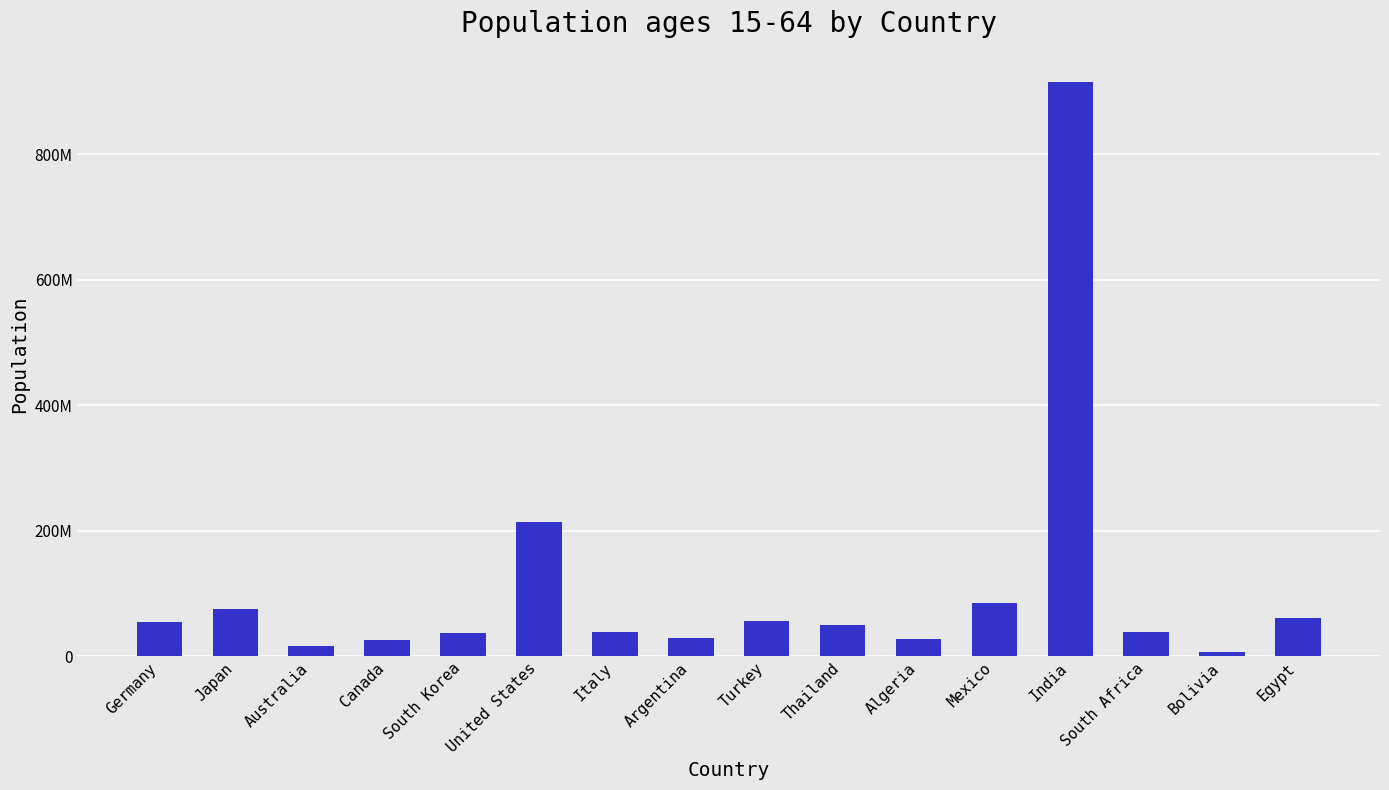

What is the smallest value displayed?

7142279